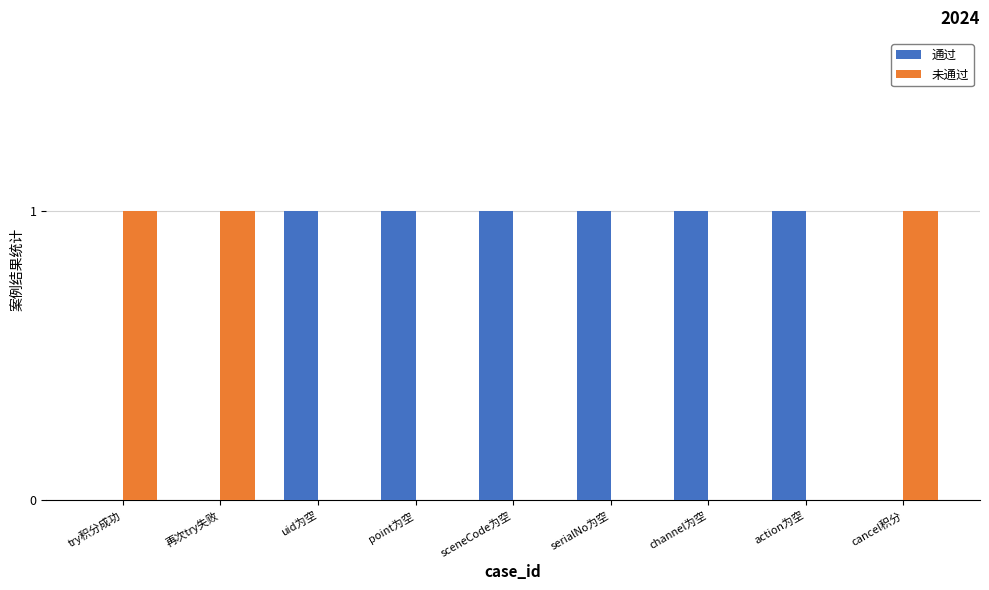

Reading left to right, extract all data points from this chart.

通过: 0	0	1	1	1	1	1	1	0
未通过: 1	1	0	0	0	0	0	0	1